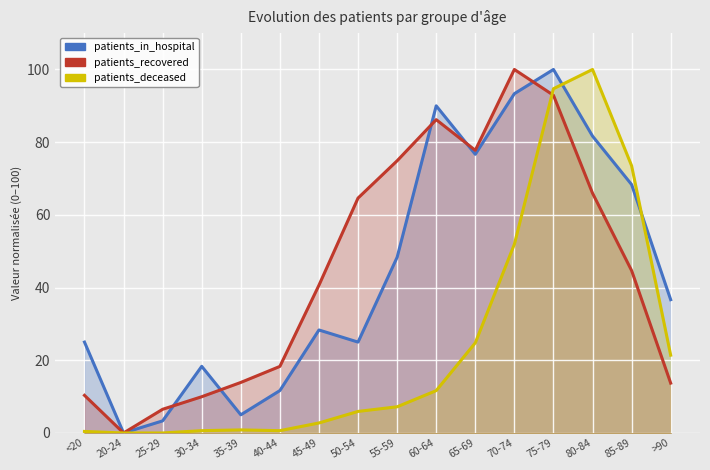

At 30-34, list the series in order from largest to smallest.

patients_in_hospital, patients_recovered, patients_deceased